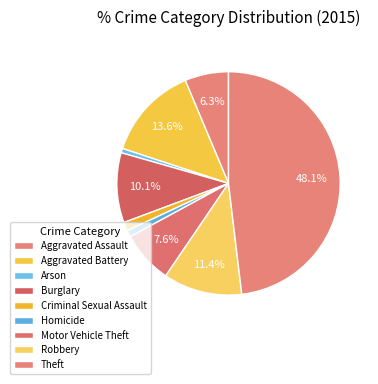

Count the number of slices in the pie.

9